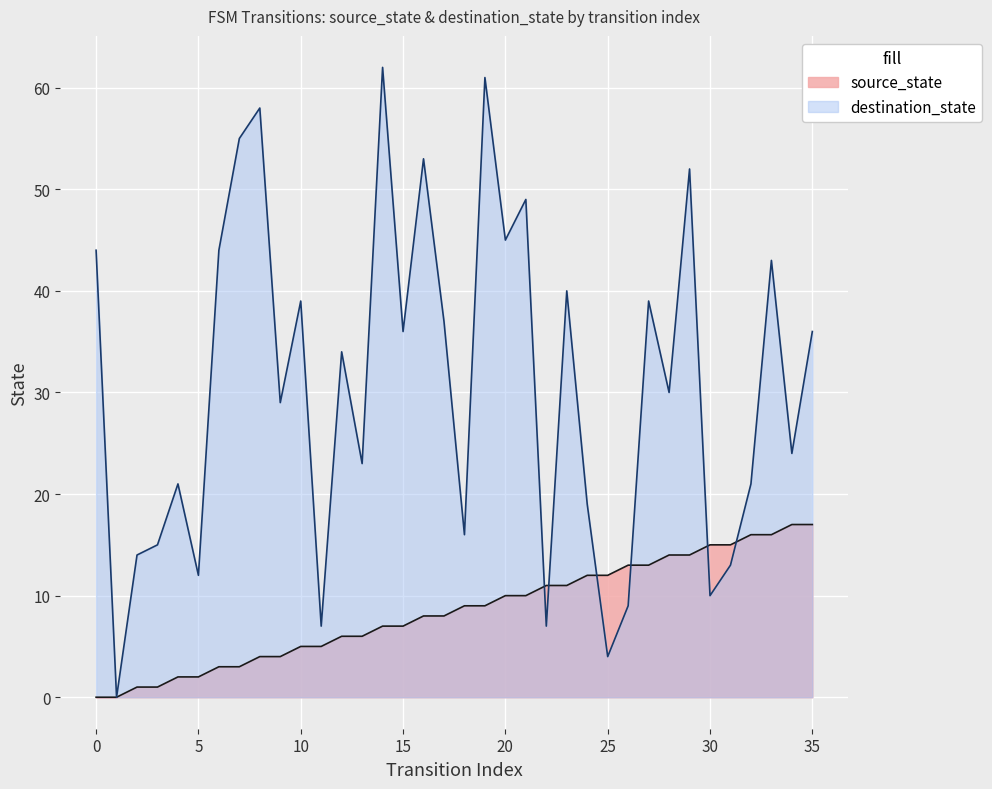

At which category does destination_state reach its first local valley?

1